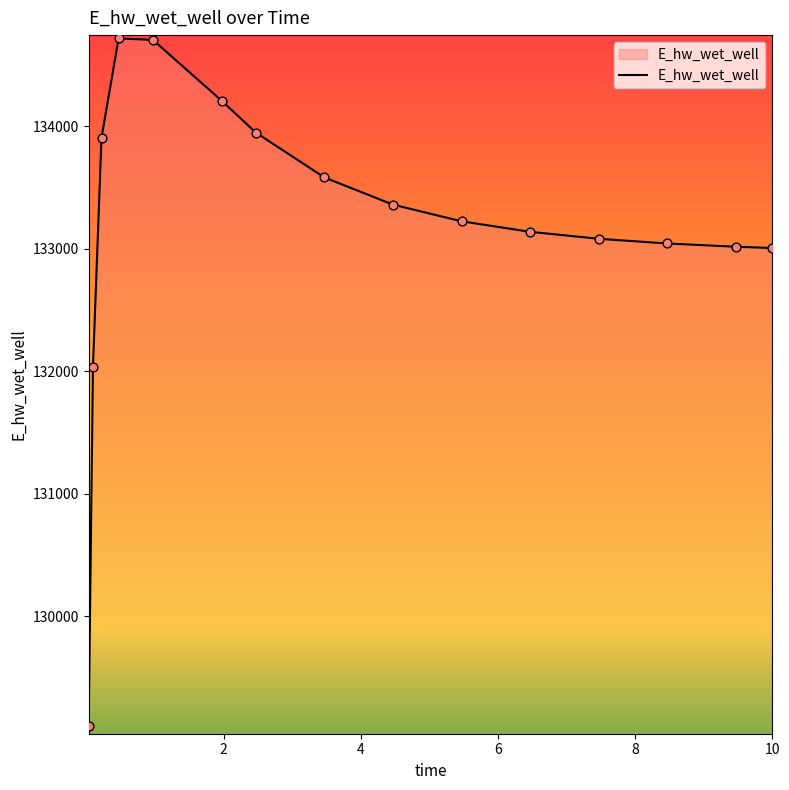

What is the minimum value shown in the chart?

129103.5